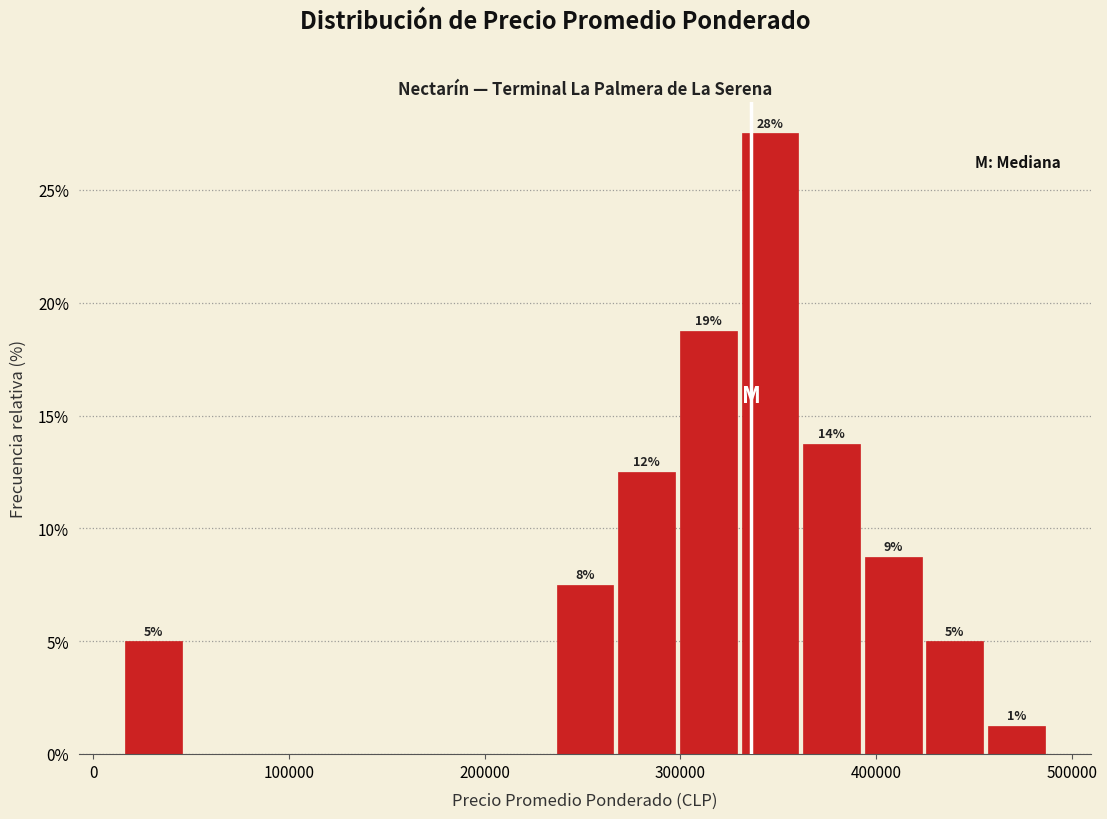

Read against the x-axis, roughly where is the centre of the tallest bar?

350000